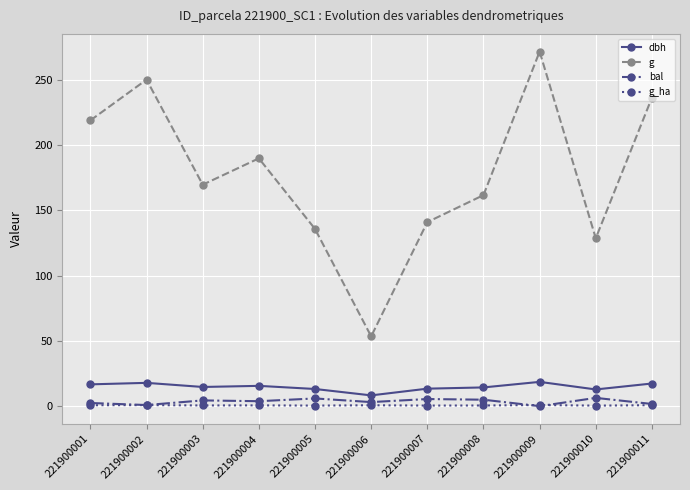

True or false: g_ha and g intersect in this chart.

False